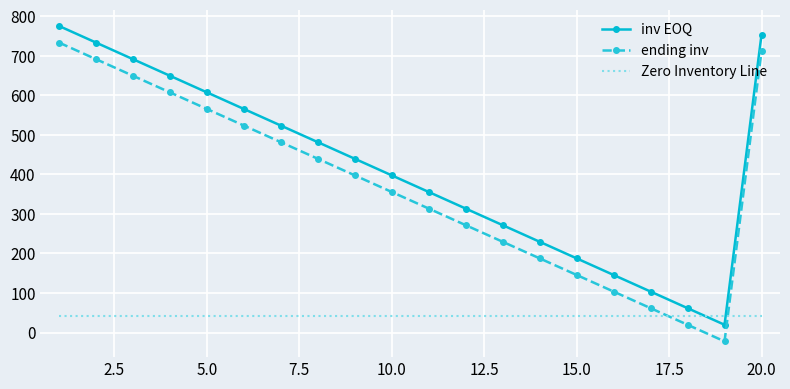

What is the difference between the maximum and minimum values in the ending inv series?

755.5